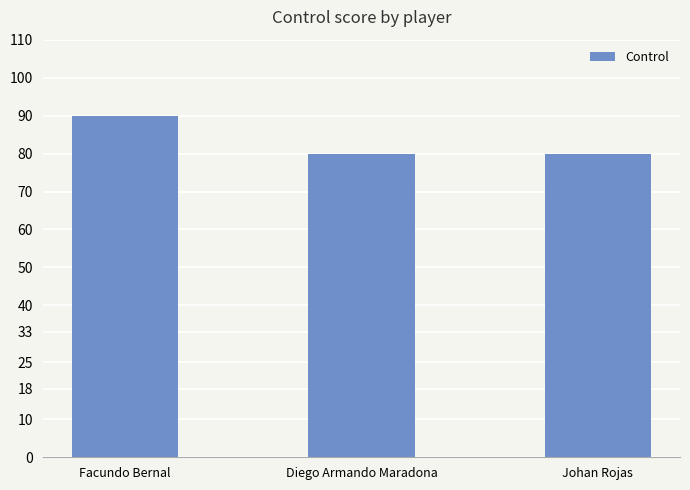

What is the minimum value shown in the chart?

80